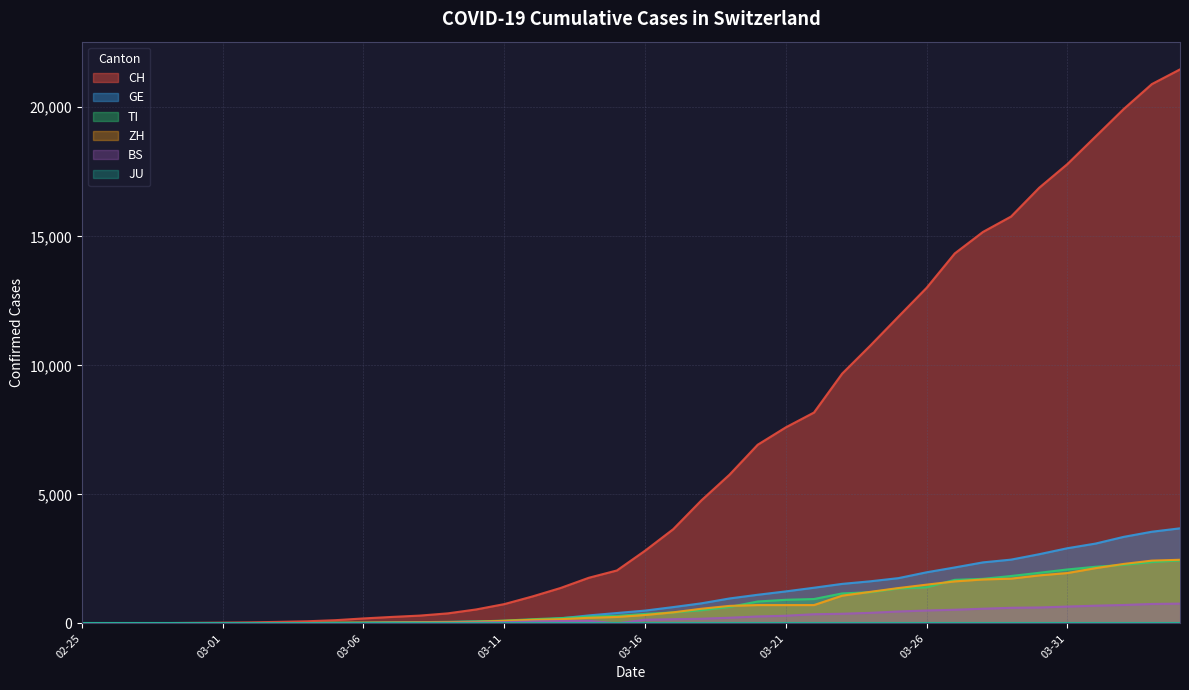

Which series ends up on top after the final intersection of GE and ZH?

GE